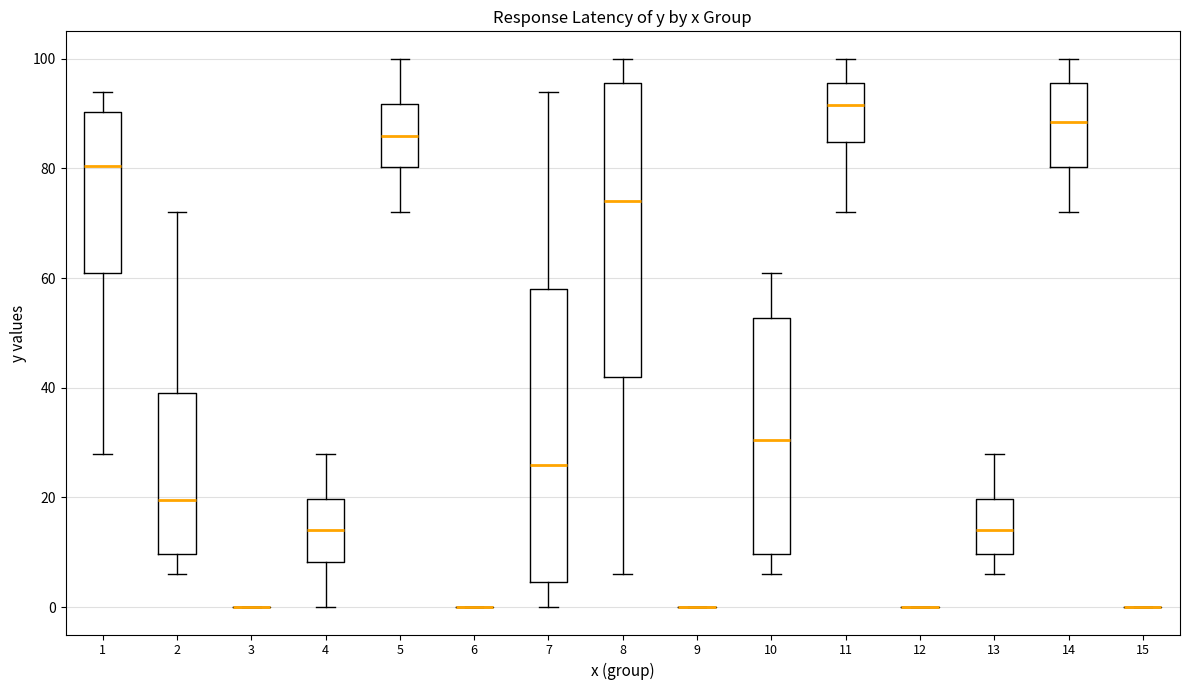

Reading left to right, read every box against the y-axis: the position of its median line, the range the box covers, and the ends of its whiskers. The values are not printed on the chart, so give them approximately, as read against the axis.

1: median 80, box 62 to 90, whiskers 28 to 94
2: median 20, box 10 to 40, whiskers 6 to 72
3: box collapsed to a line at 0, whiskers 0 to 0
4: median 14, box 8 to 20, whiskers 0 to 28
5: median 86, box 80 to 92, whiskers 72 to 100
6: box collapsed to a line at 0, whiskers 0 to 0
7: median 26, box 4 to 58, whiskers 0 to 94
8: median 74, box 42 to 96, whiskers 6 to 100
9: box collapsed to a line at 0, whiskers 0 to 0
10: median 30, box 10 to 52, whiskers 6 to 62
11: median 92, box 84 to 96, whiskers 72 to 100
12: box collapsed to a line at 0, whiskers 0 to 0
13: median 14, box 10 to 20, whiskers 6 to 28
14: median 88, box 80 to 96, whiskers 72 to 100
15: box collapsed to a line at 0, whiskers 0 to 0